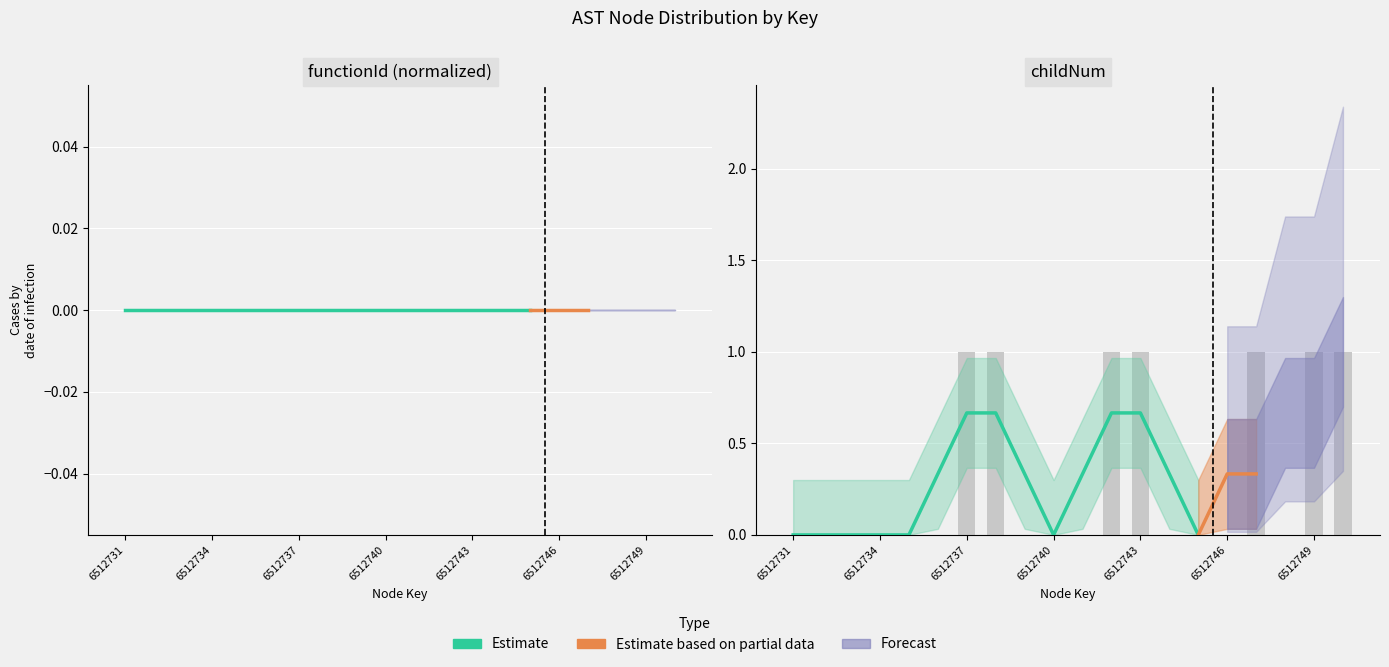

Reading left to right, transcribe all the data shown in this chart.

6512731=0	6512732=0	6512733=0	6512734=0	6512735=0	6512736=0	6512737=1	6512738=1	6512739=0	6512740=0	6512741=0	6512742=1	6512743=1	6512744=0	6512745=0	6512746=0	6512747=1	6512748=0	6512749=1	6512750=1